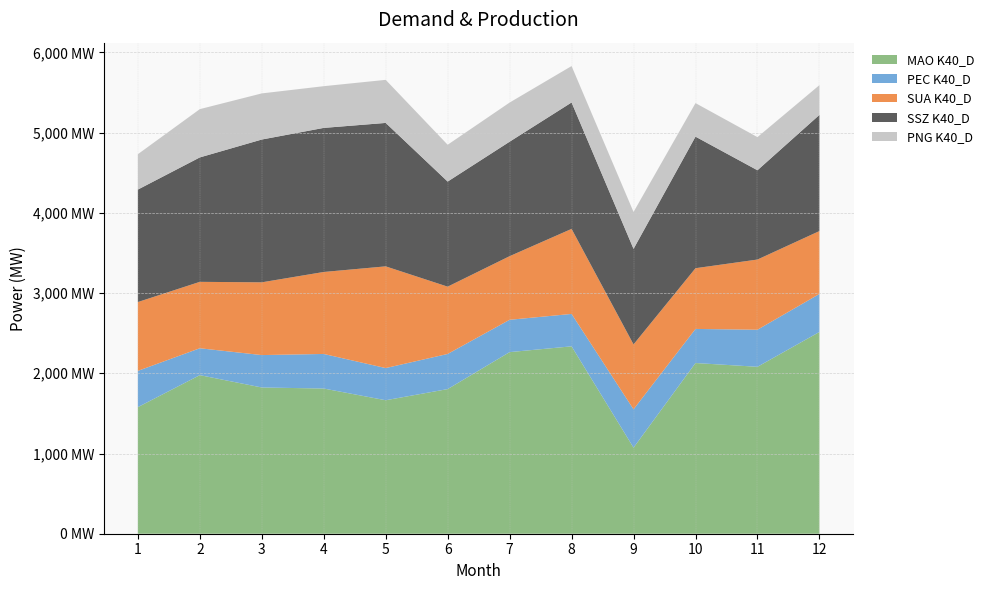

Reading right to left, extract all data points from this chart.

MAO K40_D: 2515	2081	2128	1073	2336	2264	1803	1664	1810	1823	1977	1578
PEC K40_D: 474	462	425	478	404	403	438	401	431	404	335	452
SUA K40_D: 784	875	757	809	1060	793	839	1268	1022	907	828	858
SSZ K40_D: 1448	1113	1640	1191	1576	1427	1310	1788	1796	1780	1551	1402
PNG K40_D: 371	413	418	460	454	488	459	537	520	575	602	441